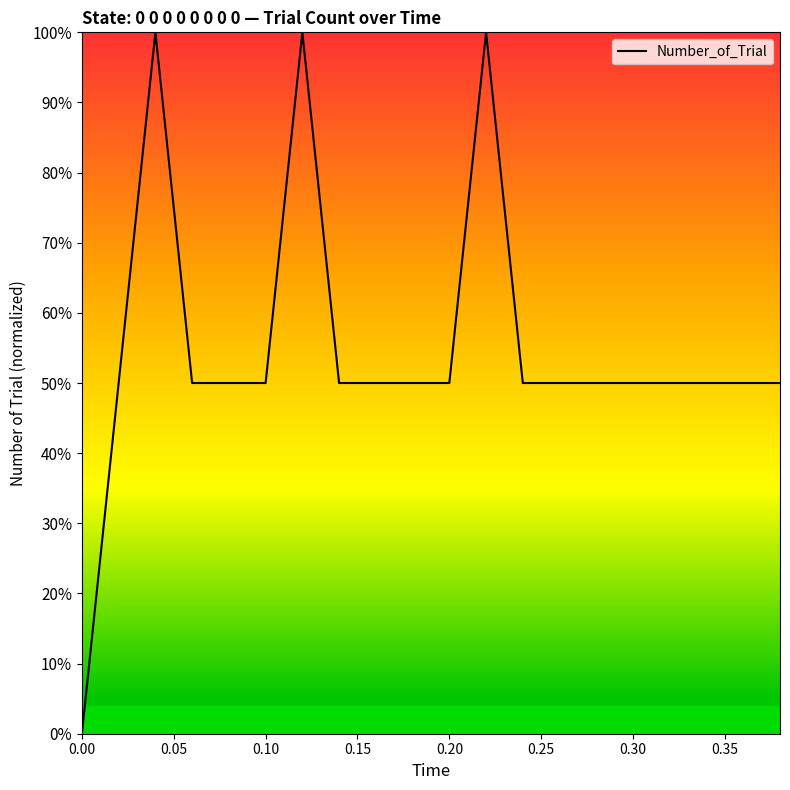

Does the chart have visible grid lines?

No